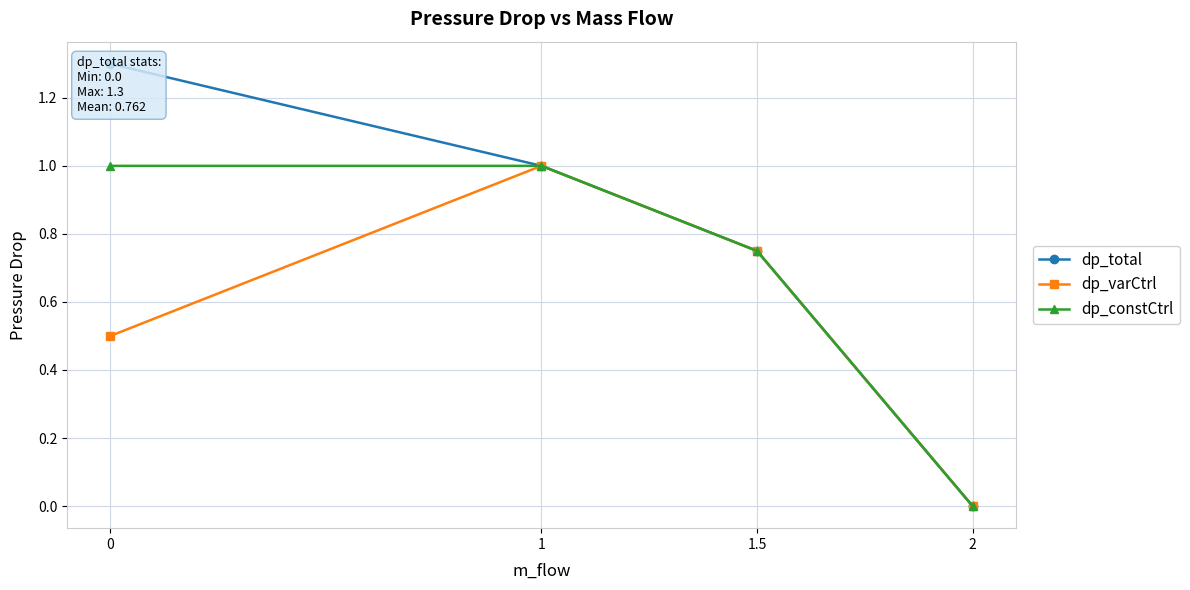

Reading right to left, extract all data points from this chart.

dp_total: 0.0	0.8	1.0	1.3
dp_varCtrl: 0.0	0.8	1.0	0.5
dp_constCtrl: 0.0	0.8	1.0	1.0